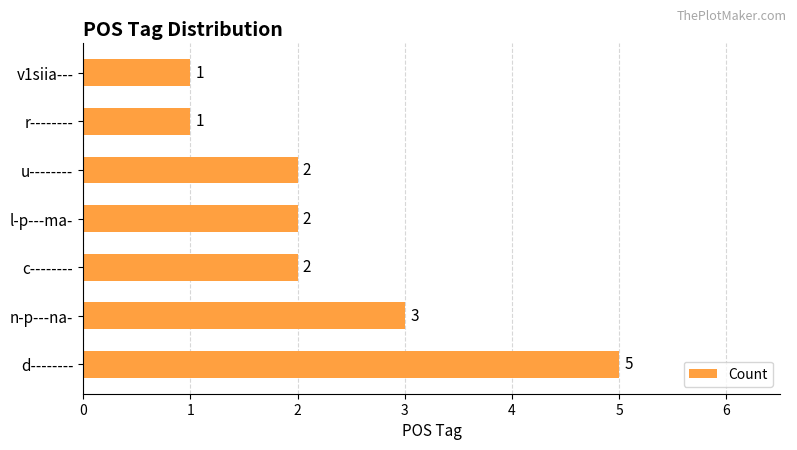

Which has a higher value, r-------- or d--------?

d--------